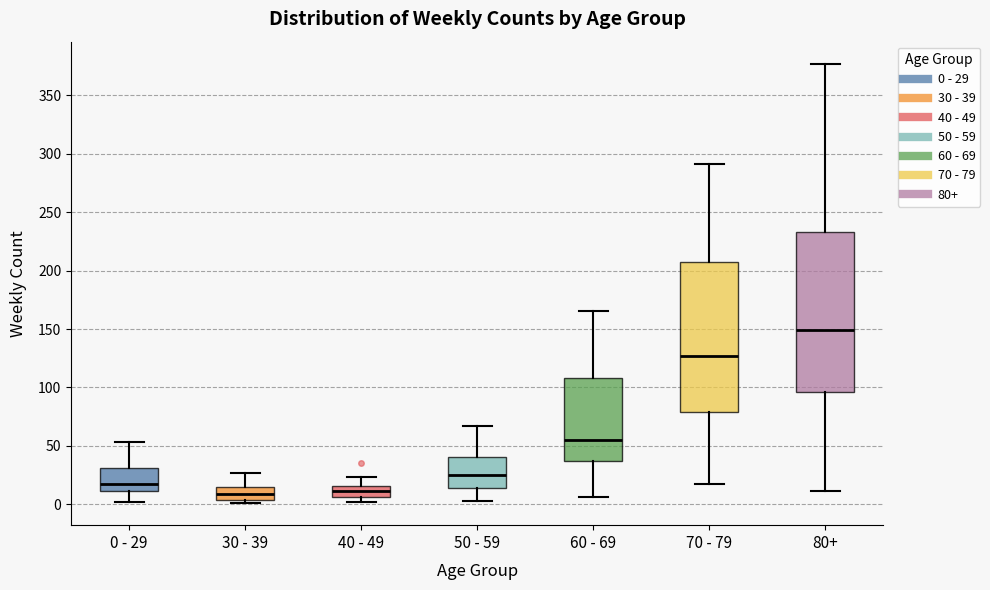

Reading left to right, transcribe this box plot: for each box, give where its median line is, the range the box spans, and where its two whiskers end, as read against the y-axis. The values are not printed on the chart, so give them approximately, as read against the axis.

0 - 29: median 15, box 10 to 30, whiskers 0 to 55
30 - 39: median 10, box 5 to 15, whiskers 0 to 25
40 - 49: median 10, box 5 to 15, whiskers 0 to 25
50 - 59: median 25, box 15 to 40, whiskers 5 to 65
60 - 69: median 55, box 35 to 110, whiskers 5 to 165
70 - 79: median 125, box 80 to 205, whiskers 15 to 290
80+: median 150, box 95 to 235, whiskers 10 to 375